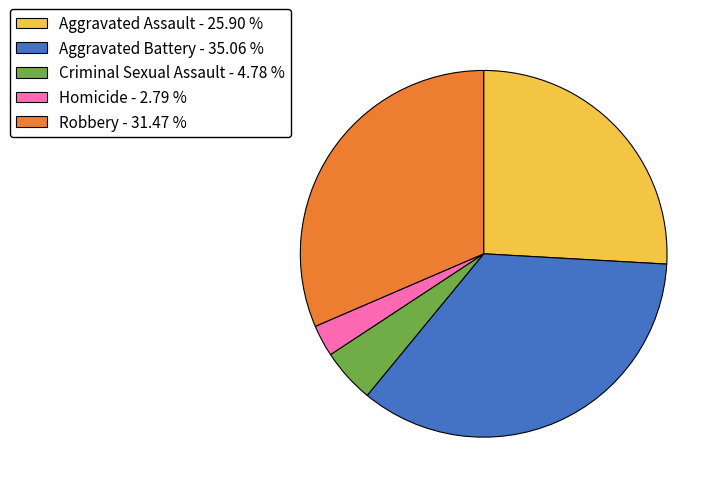

Is there a majority slice in this chart?

No